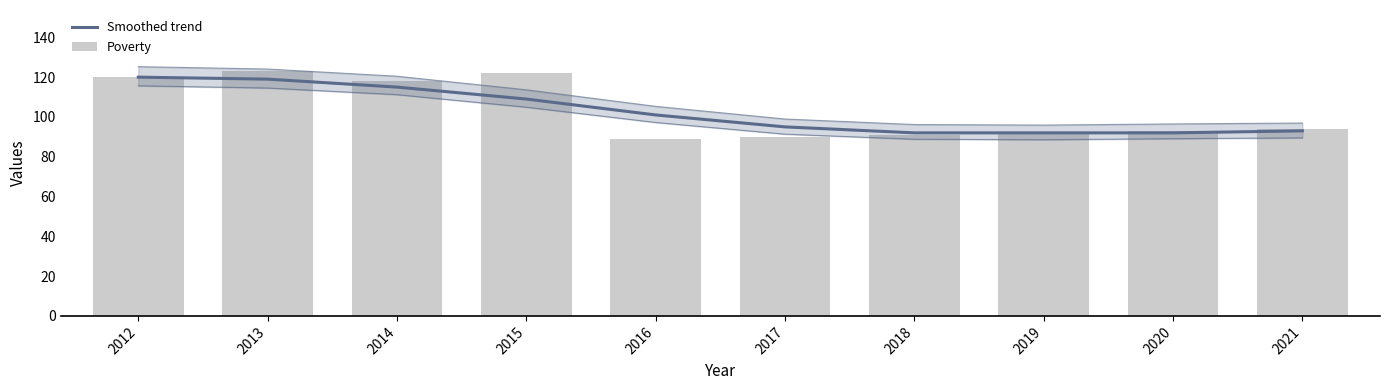

Which series changed the most between 2014 and 2019?

Poverty